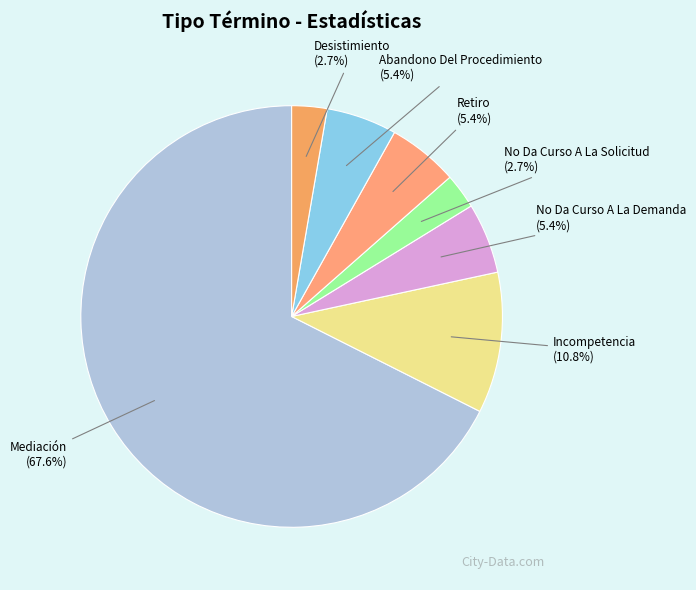

Is it true that Incompetencia is 1% of the pie?

False